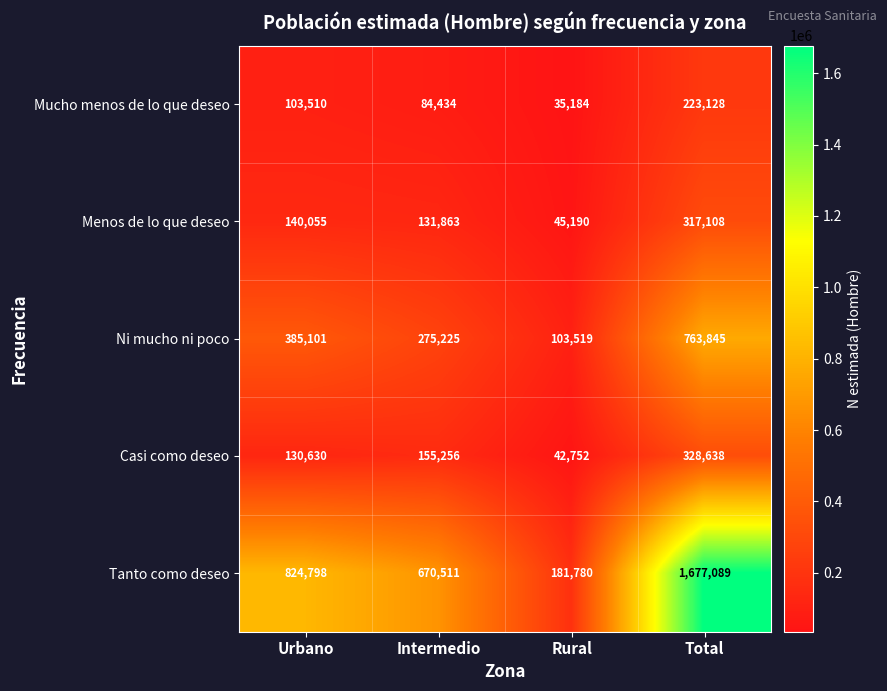

Which series has the largest range (max minus min)?

Tanto como deseo